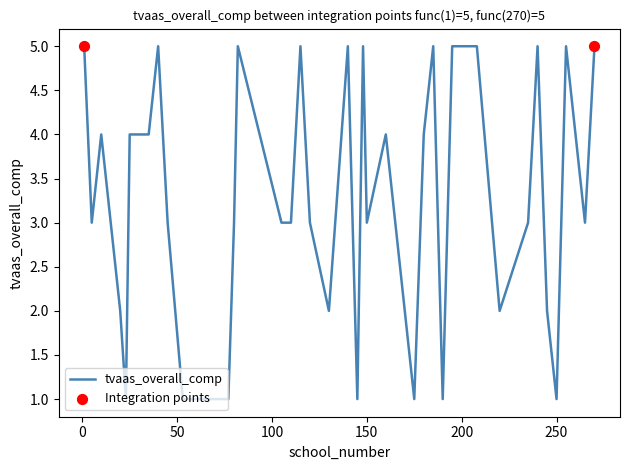

What is the difference between the maximum and minimum values?

4